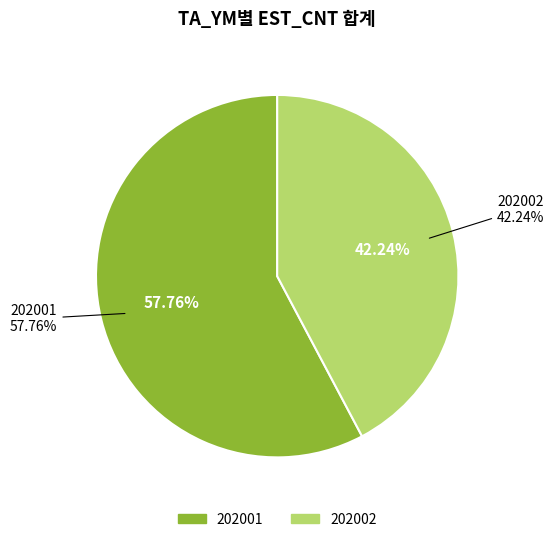

Which has a higher value, 202001 or 202001?

202001